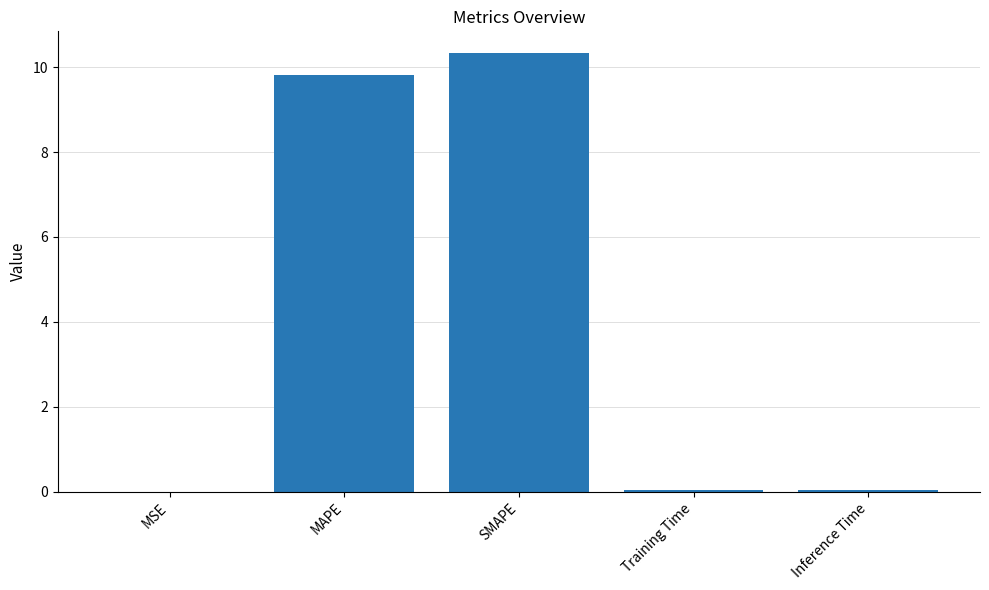

The value at SMAPE is 5.4. True or false?

False